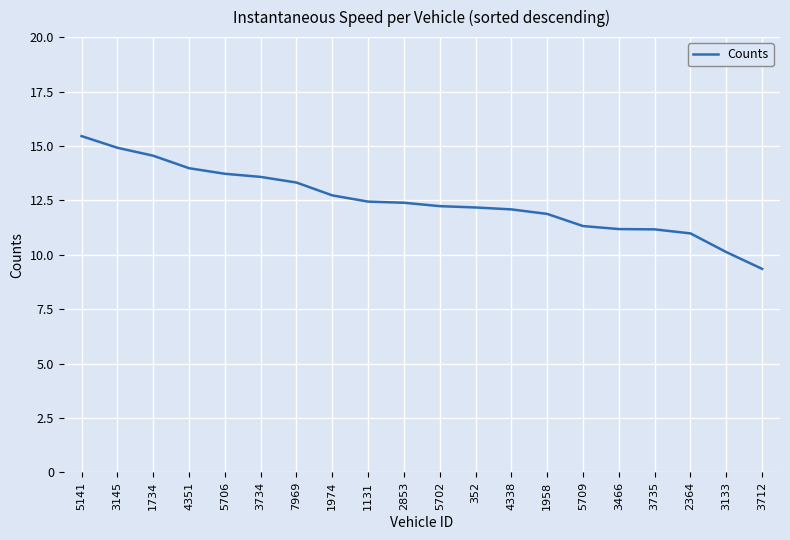

What position from the right is 3145?

19